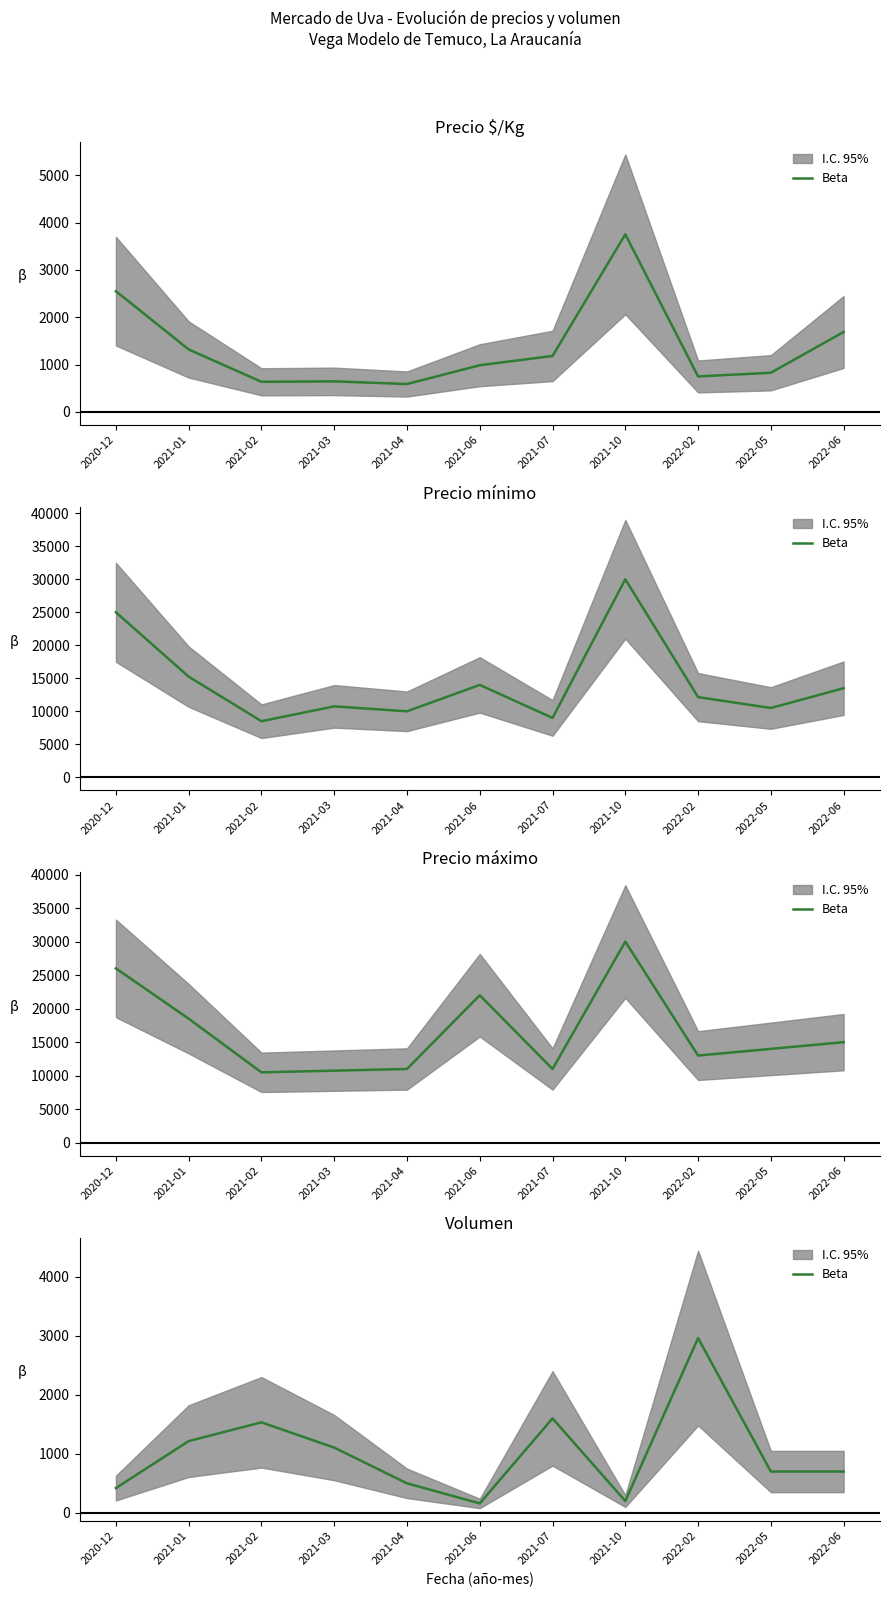

What is the sum of all values?

11093